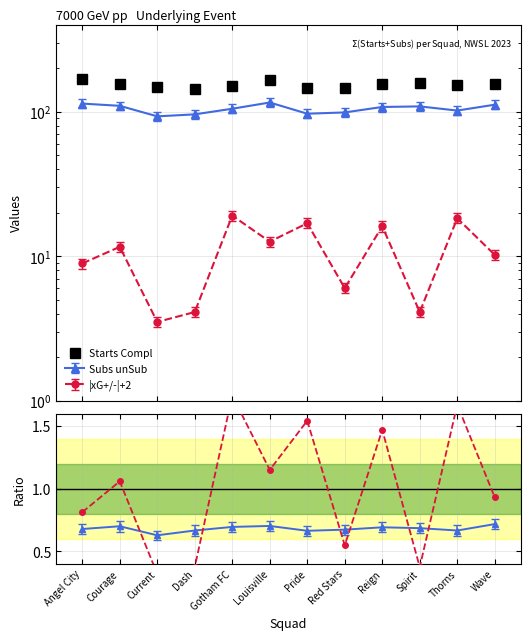

What is the difference between the Subs unSub values at Courage and Red Stars?

10.2